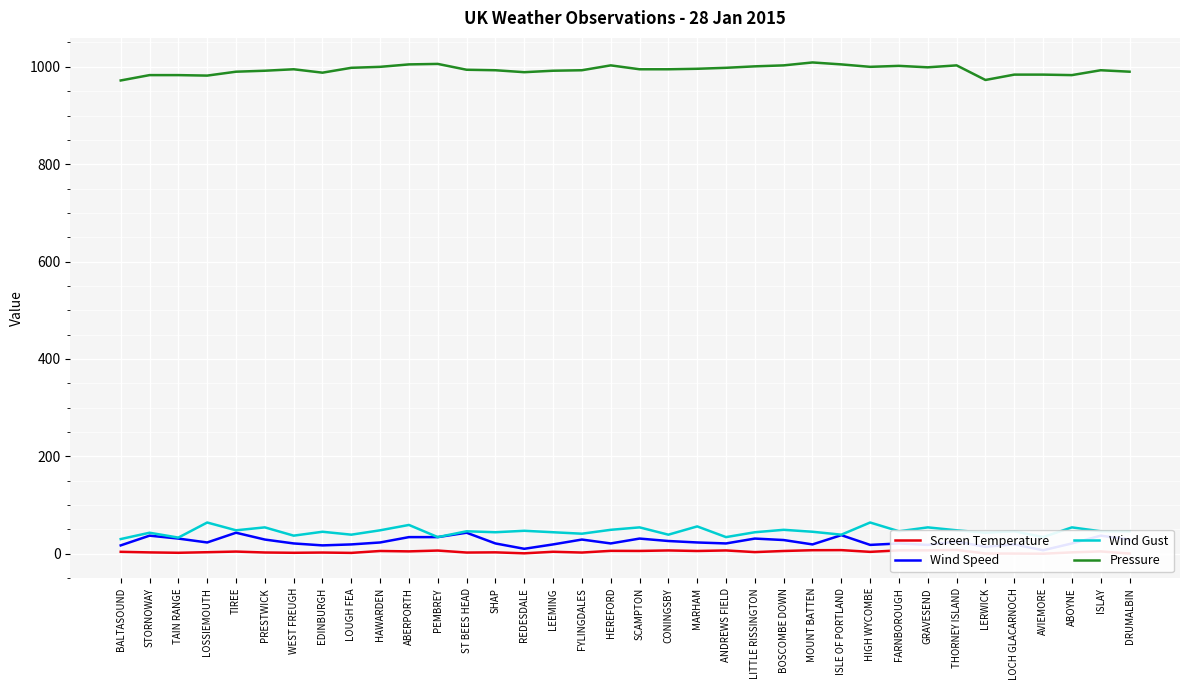

Where is Screen Temperature nearest to the value 3?

LOSSIEMOUTH